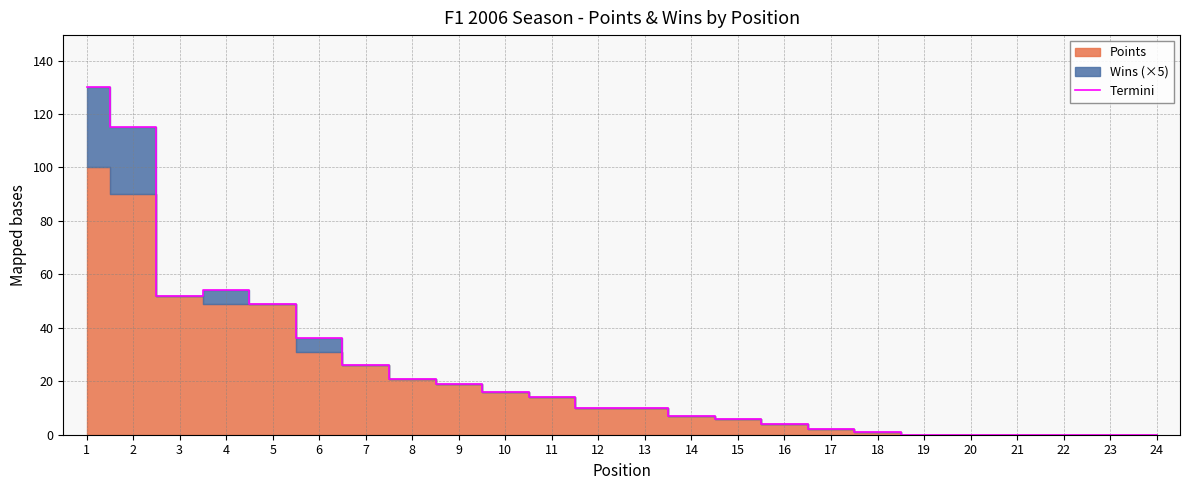

Reading left to right, list all the values displayed in this chart.

130	115	52	54	49	36	26	21	19	16	14	10	10	7	6	4	2	1	0	0	0	0	0	0